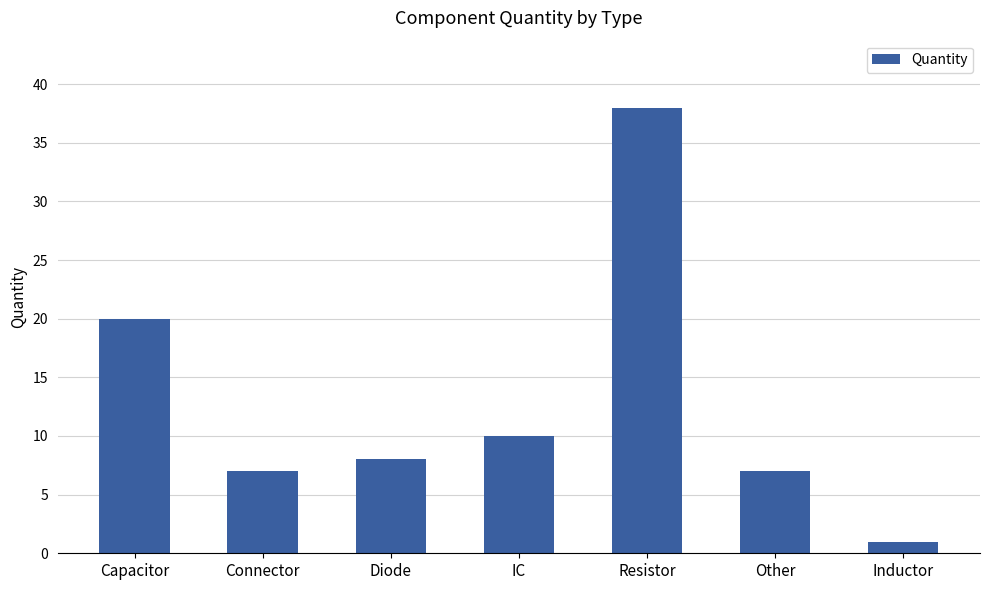

Reading left to right, extract all data points from this chart.

20	7	8	10	38	7	1